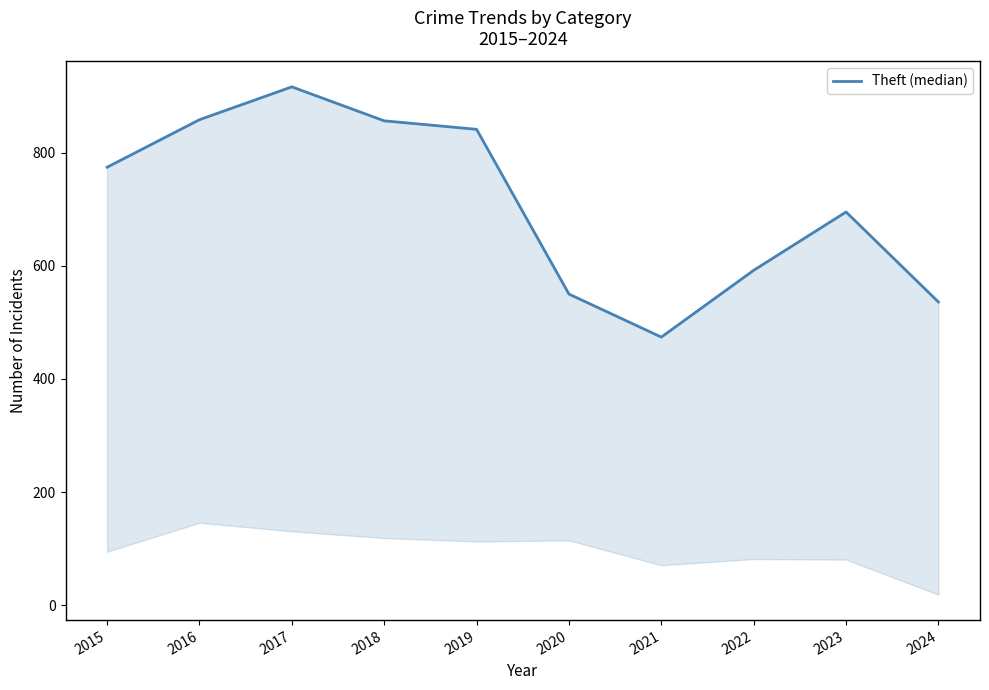

Is this an area chart (filled region under the line)?

No